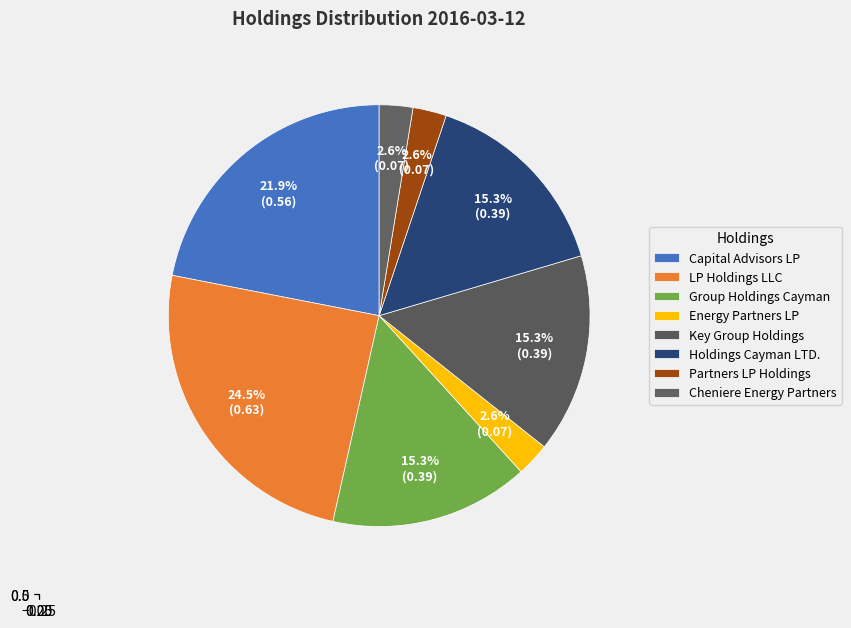

Does any single category account for the majority?

No